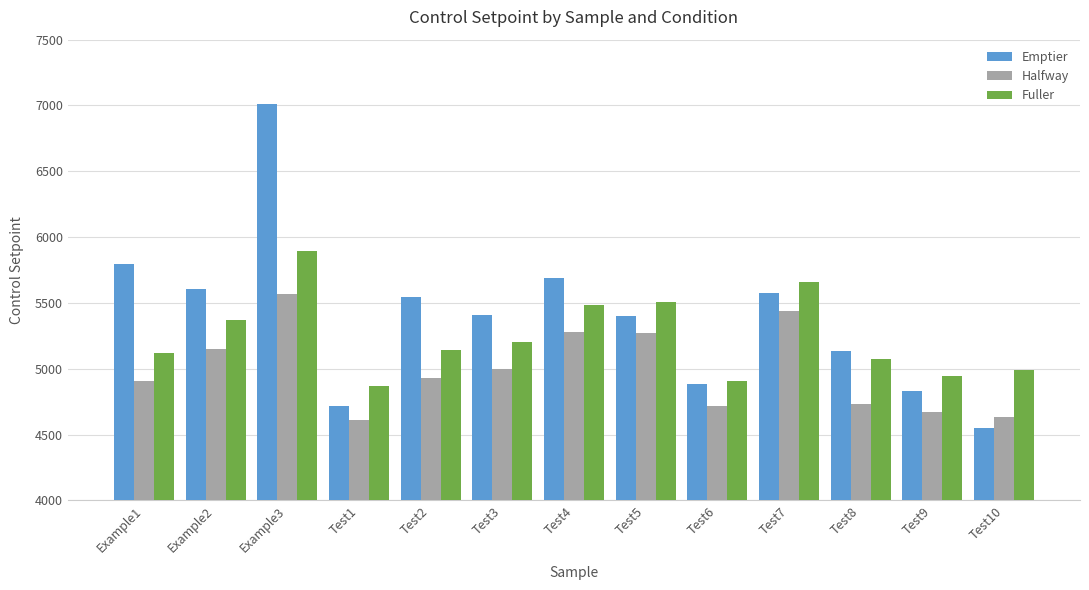

Which series has the widest spread of values?

Emptier